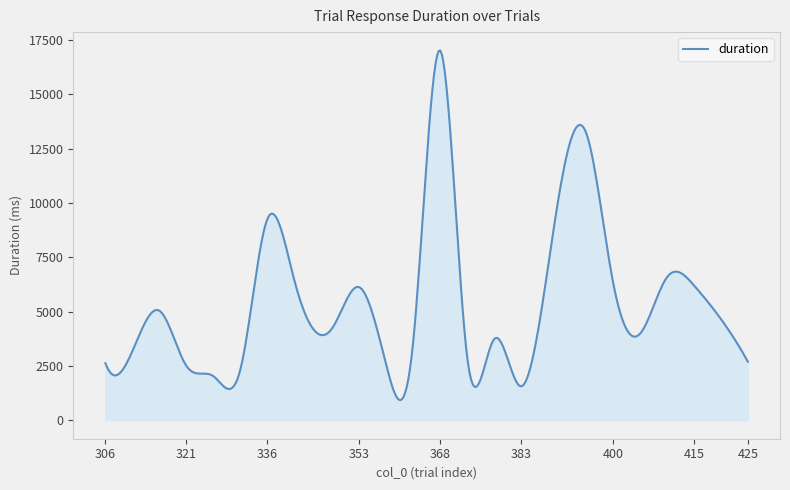

What is the difference between the maximum and minimum values?

16080.5